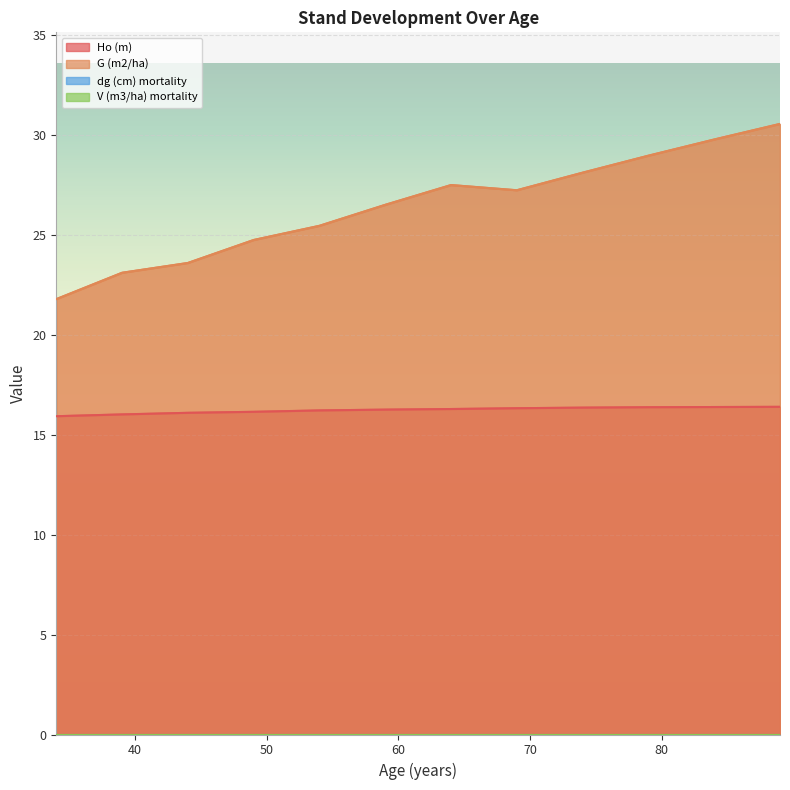

What is the maximum value for G (m2/ha)?

30.6